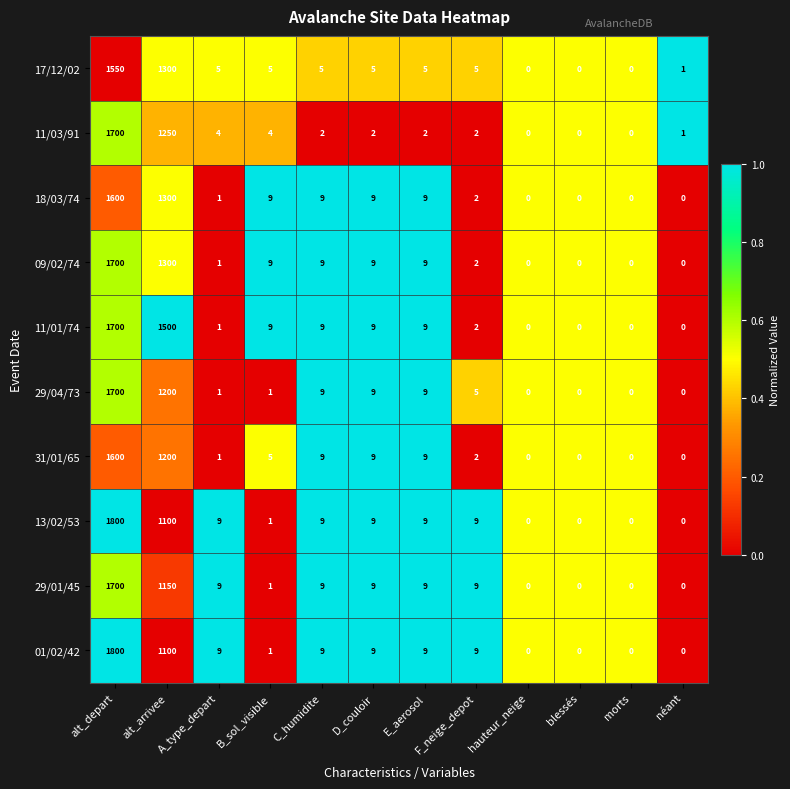

Is it true that 31/01/65 equals 1600 at alt_depart?

True